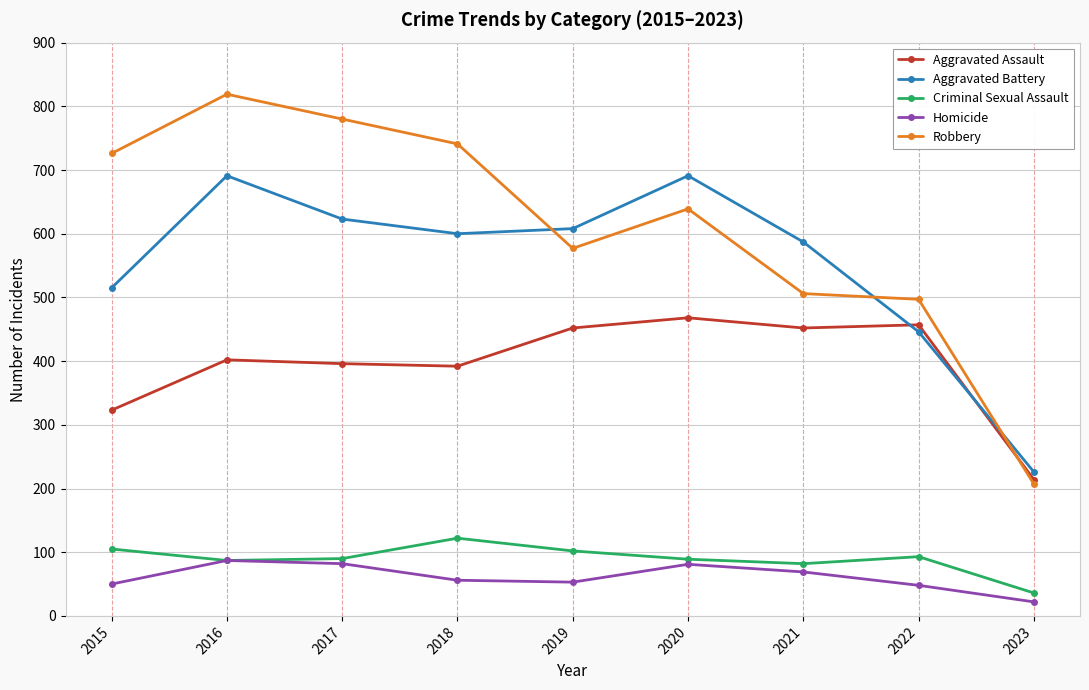

At which category does Robbery reach its first local valley?

2019